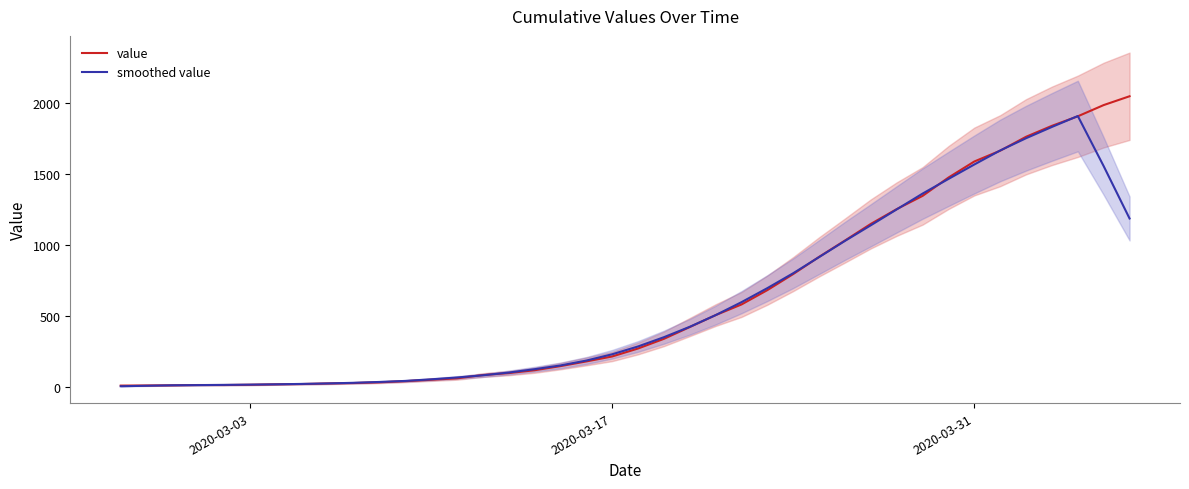

What is the difference between the second highest and second lowest values in the value series?

1973.0